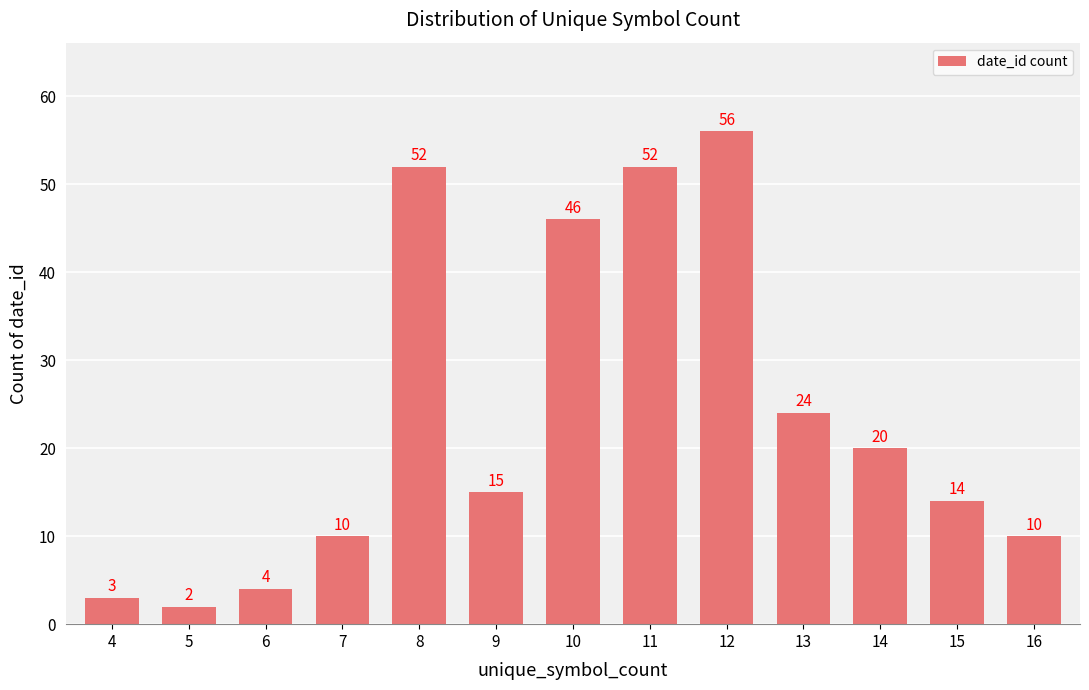

What is the change in value from 4 to 7?

+7